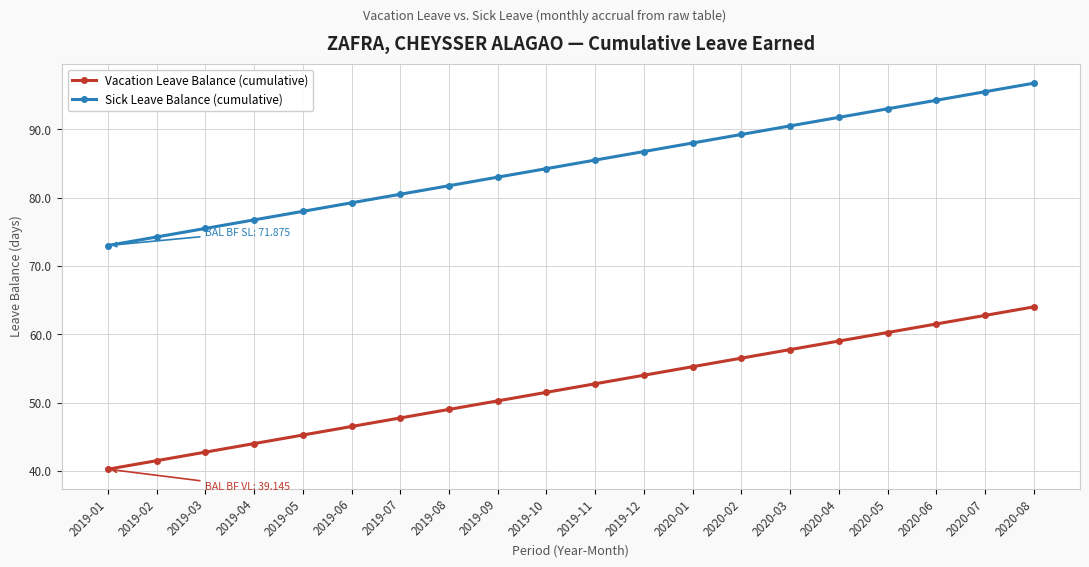

What is the approximate value of Vacation Leave Balance (cumulative) at 2019-07?

47.8